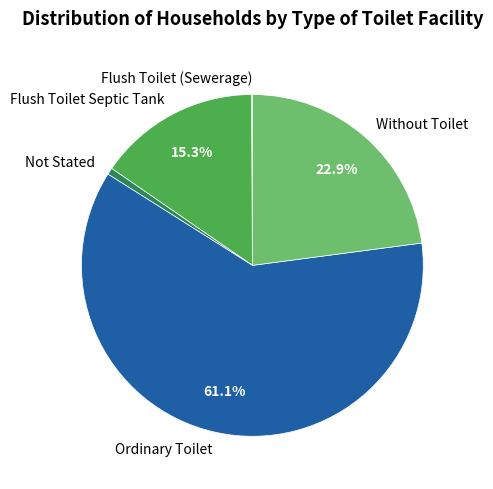

To the nearest percent, what is the average slice percentage?

20%